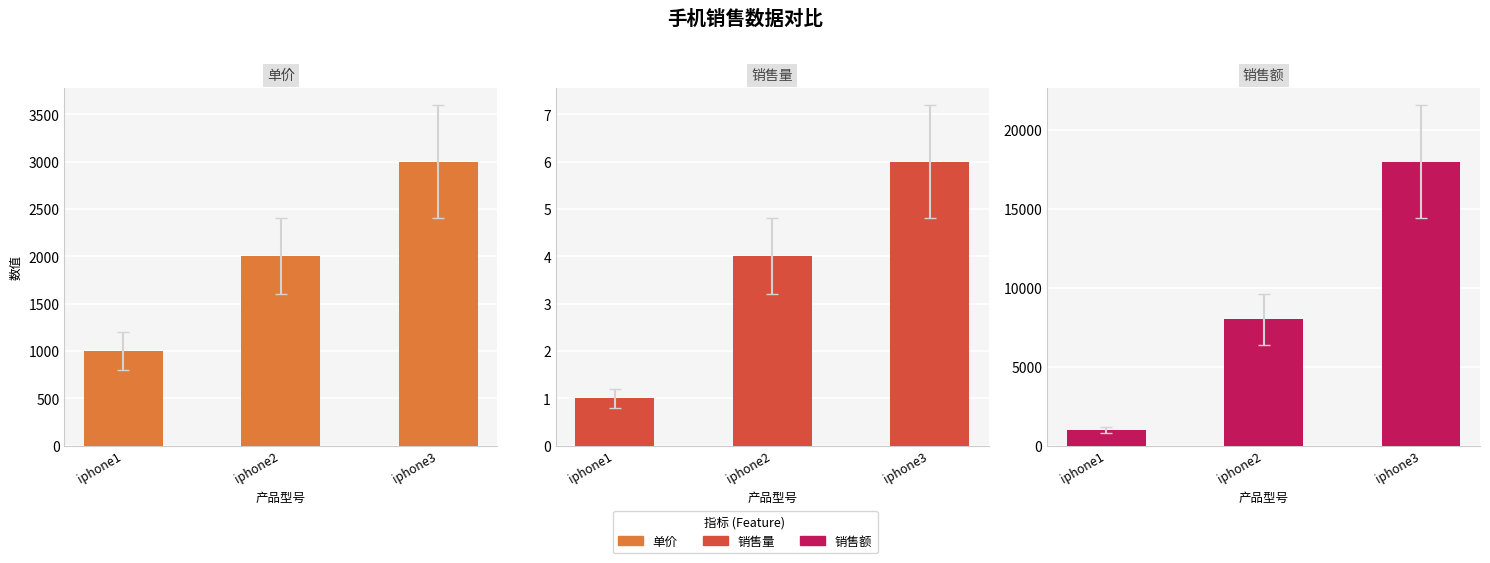

What value does the 单价 series have at iphone1, to the nearest 10?

1000